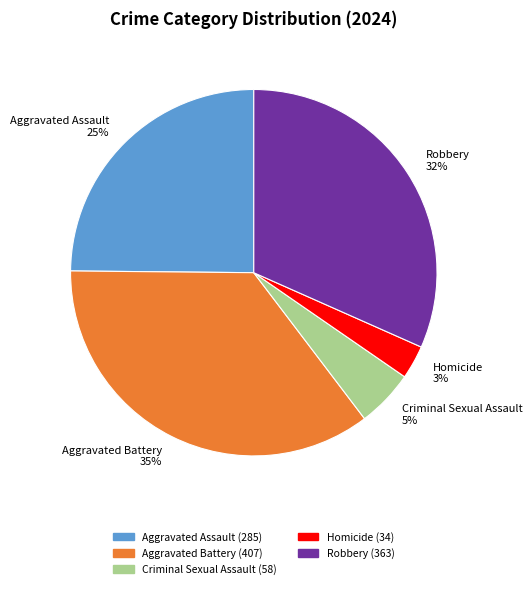

Which category has the biggest portion of the pie?

Aggravated Battery